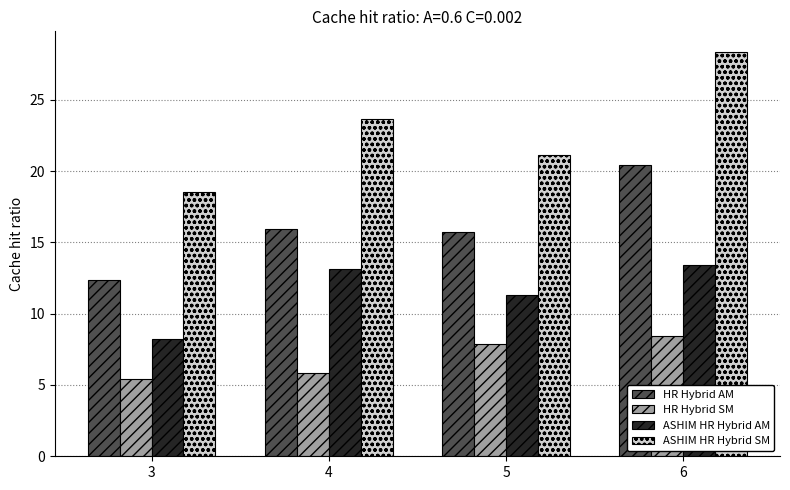

What is the difference between the highest and lowest values at 3?

13.1